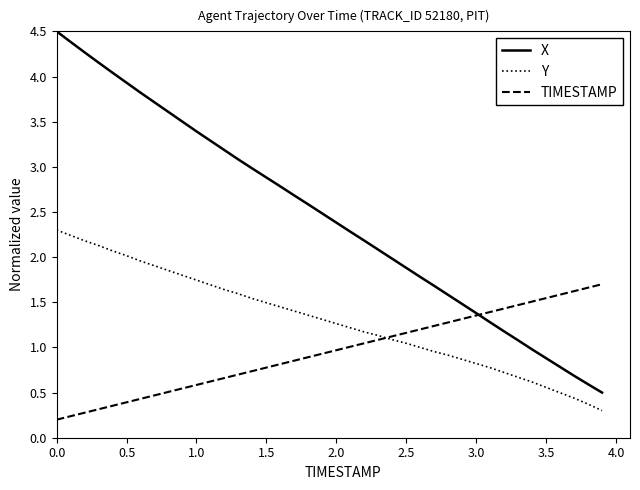

What are all the series names shown in the legend?

X, Y, TIMESTAMP